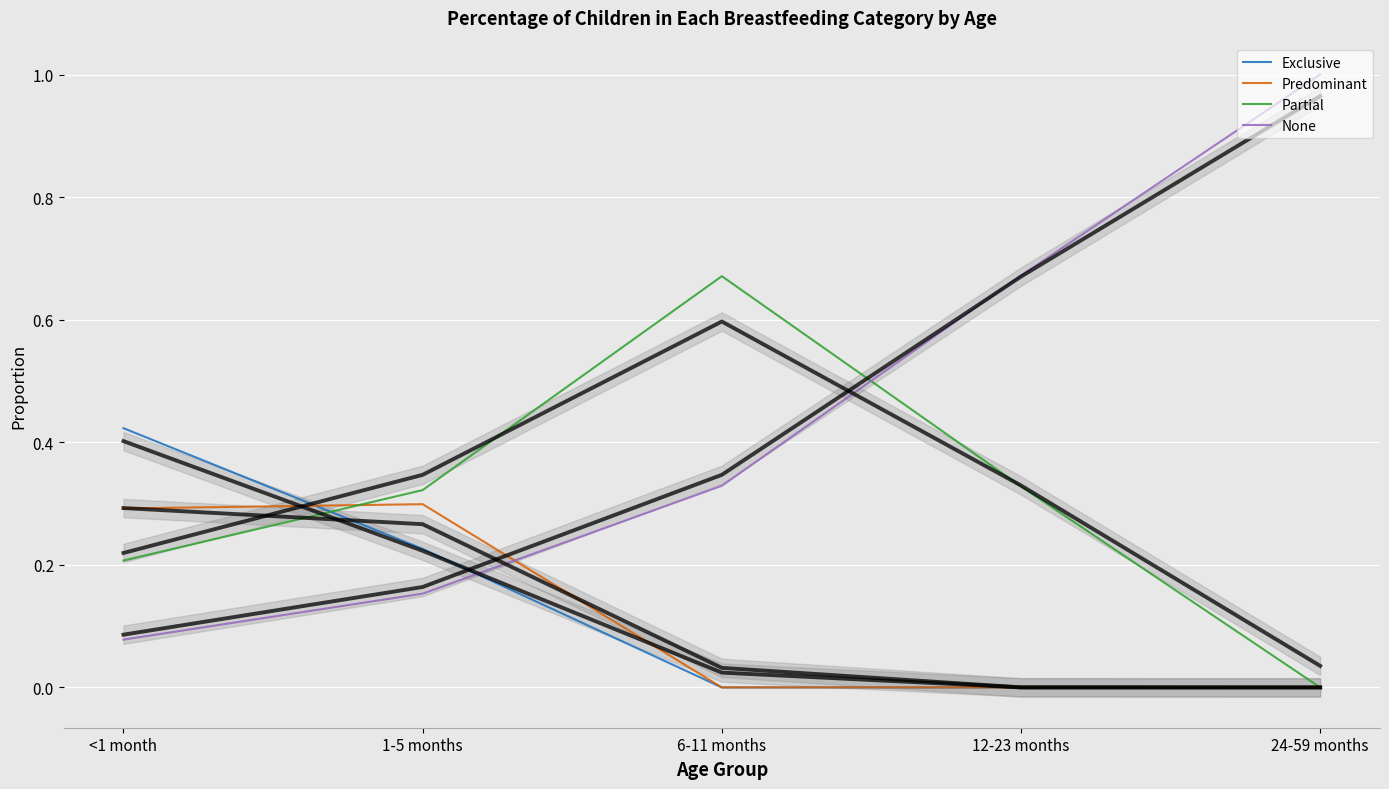

What is the average value of the None series?

0.4